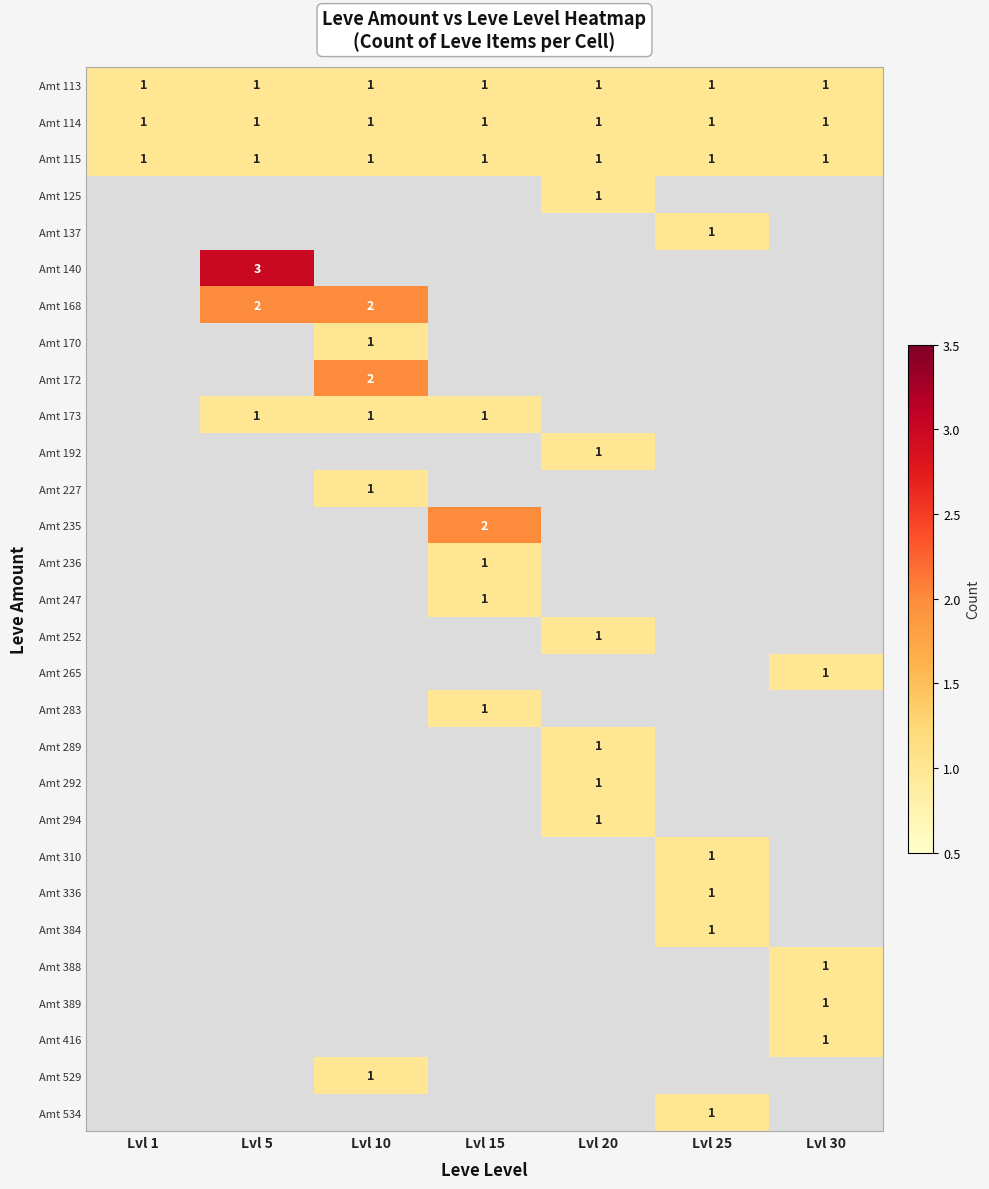

What is the total value across all series at Lvl 30?

7